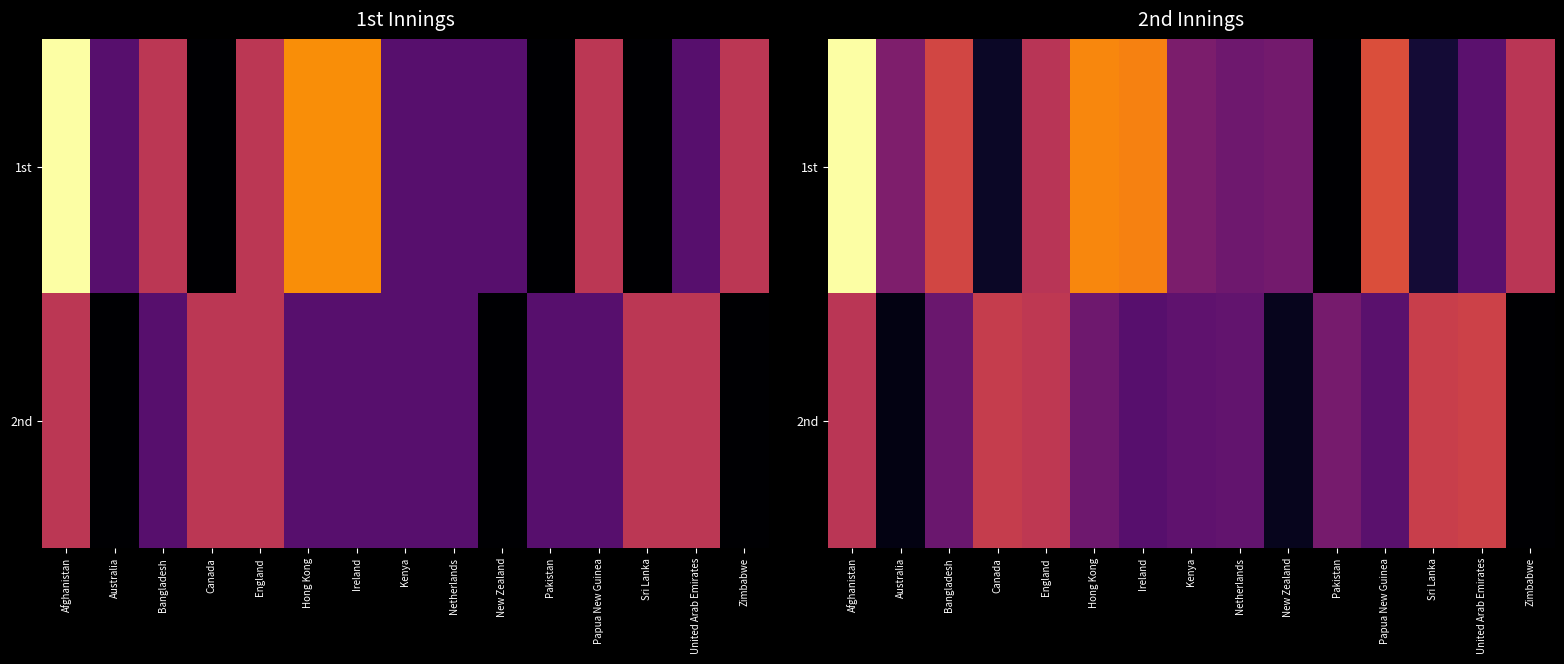

At which category is the sum across all series the highest?

Afghanistan